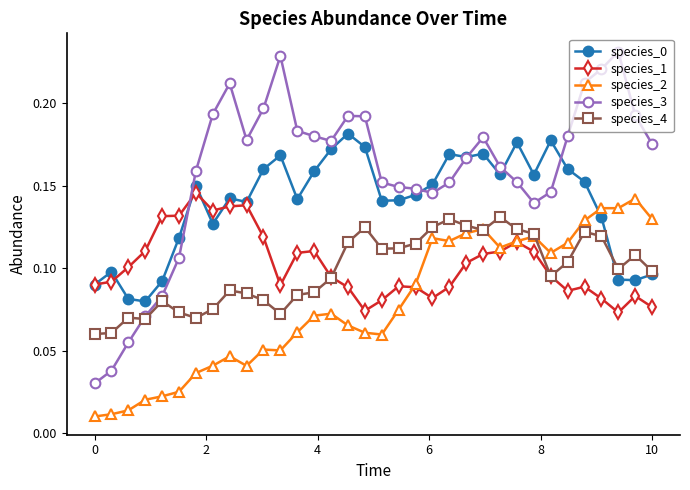

Which series has the widest spread of values?

species_3